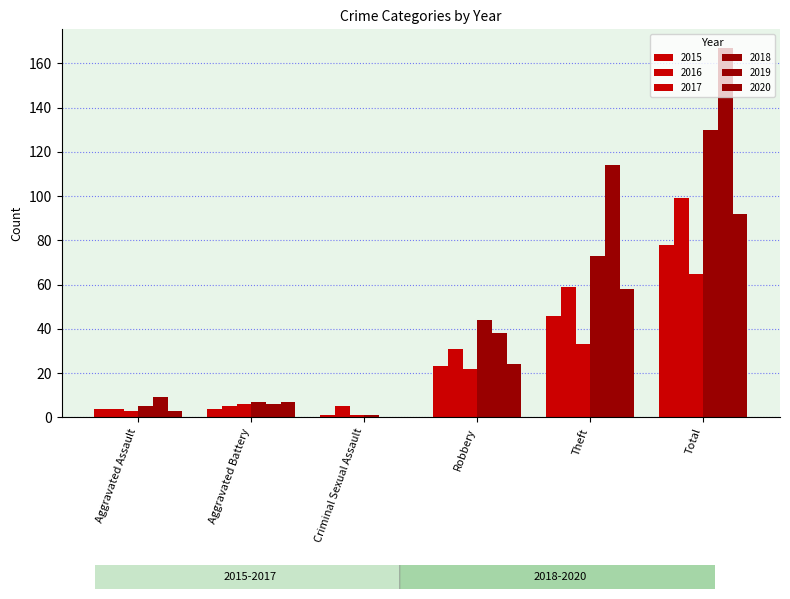

Reading left to right, extract all data points from this chart.

2015: 4	4	1	23	46	78
2016: 4	5	5	31	59	99
2017: 3	6	1	22	33	65
2018: 5	7	1	44	73	130
2019: 9	6	0	38	114	167
2020: 3	7	0	24	58	92